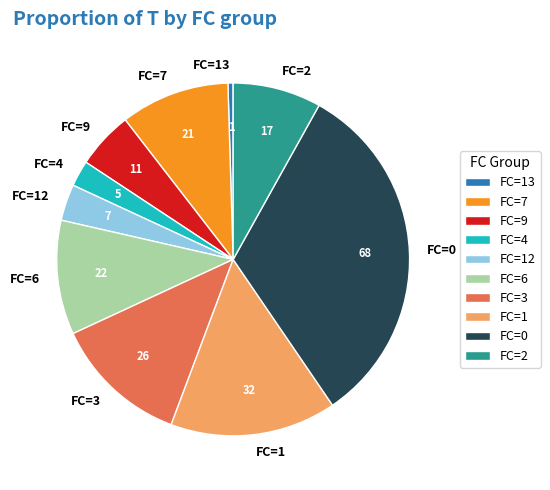

Is the sum of FC=1 and FC=9 greater than half?

No